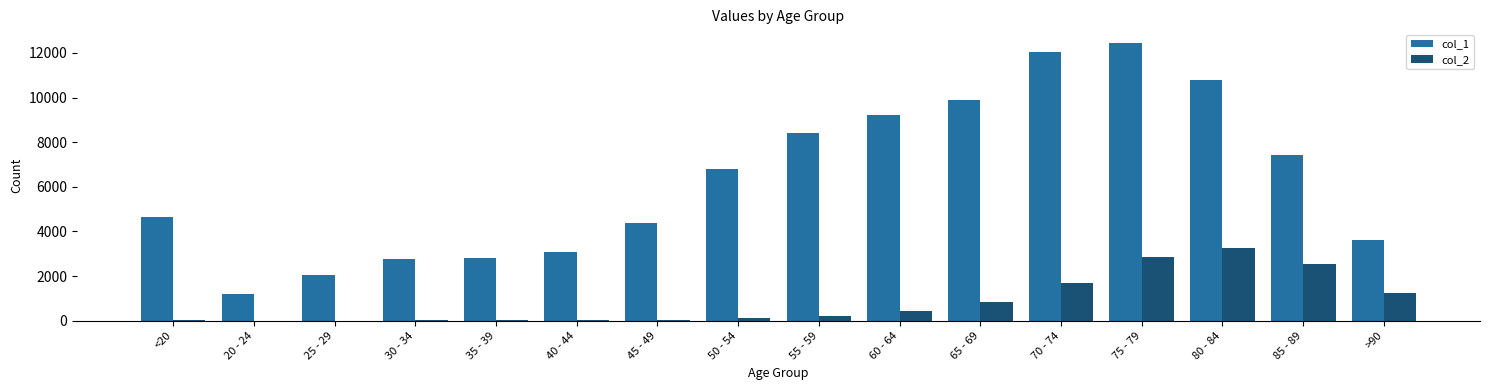

What is the average value of the col_1 series?

6343